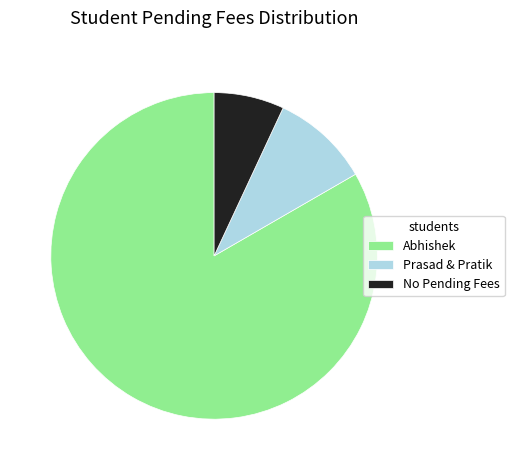

What is the smallest slice in the pie chart?

No Pending Fees